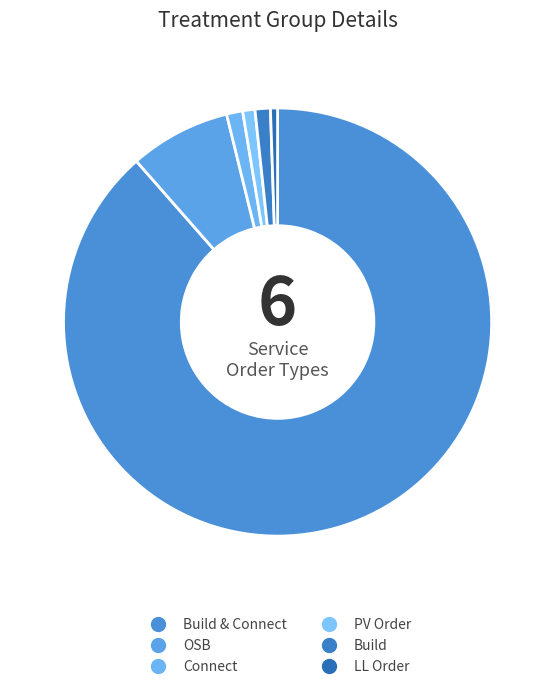

To the nearest percent, what is the difference between the largest and smallest slice percentages?

89%